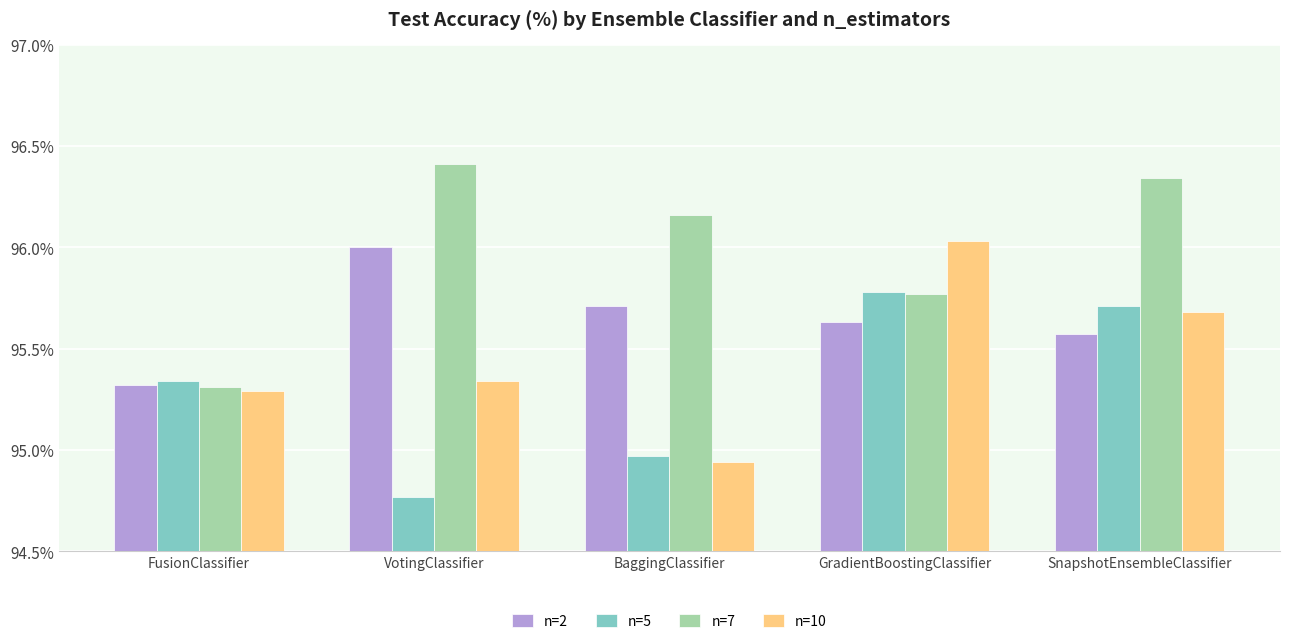

What is the label of the 2nd bar from the right?

GradientBoostingClassifier